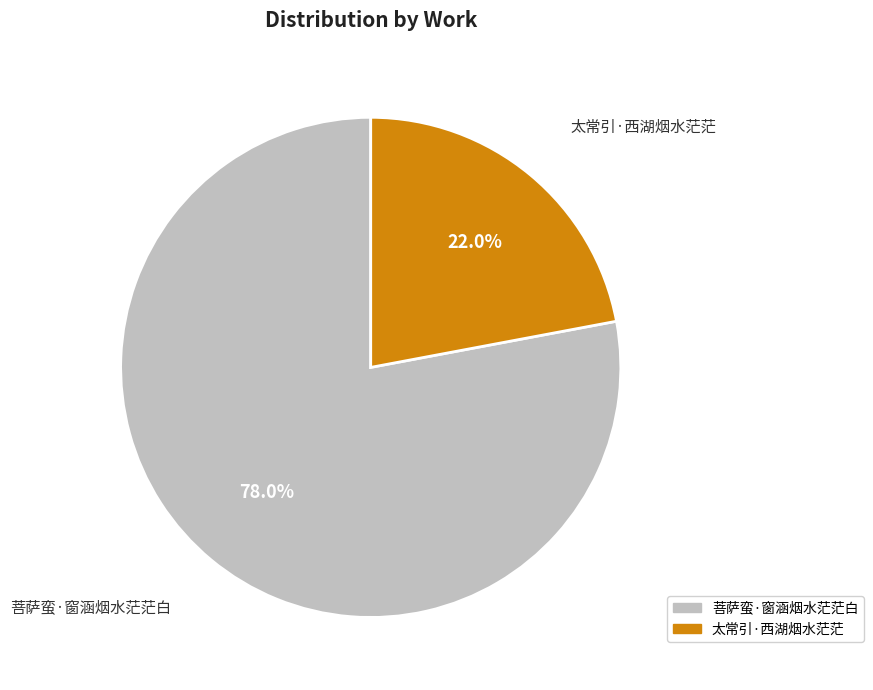

Does any single category account for the majority?

Yes